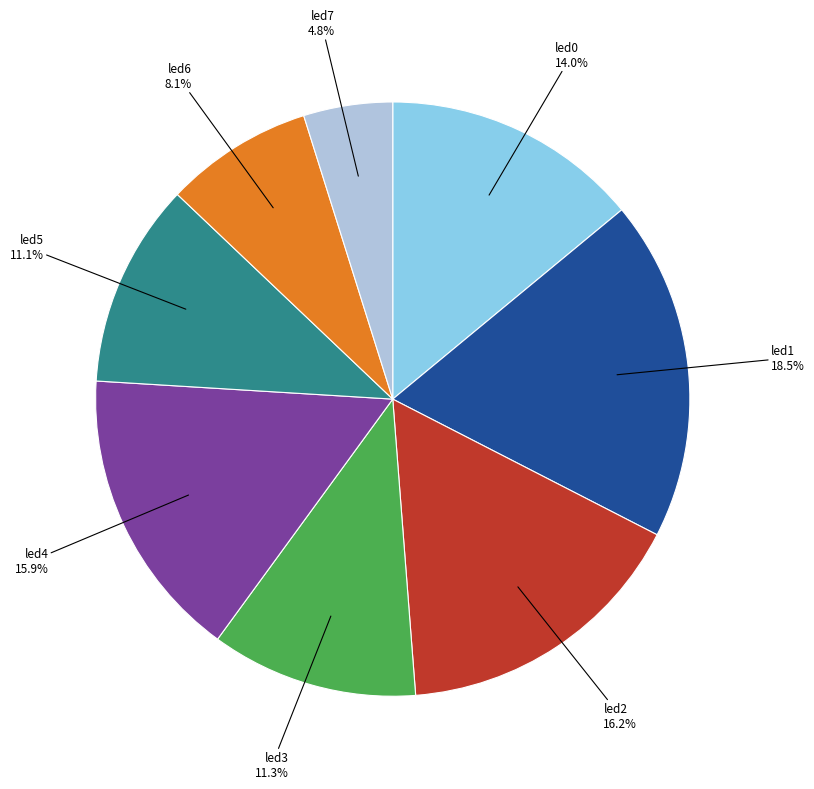

Is there a majority slice in this chart?

No